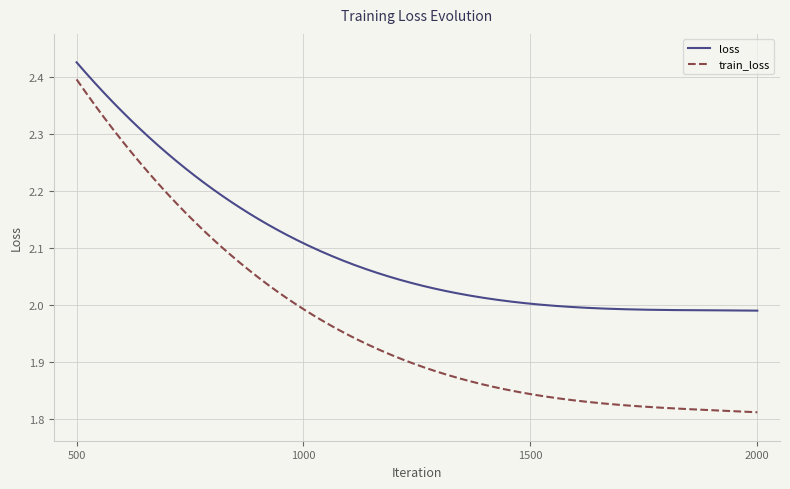

What is the difference between the maximum and minimum values in the train_loss series?

0.6